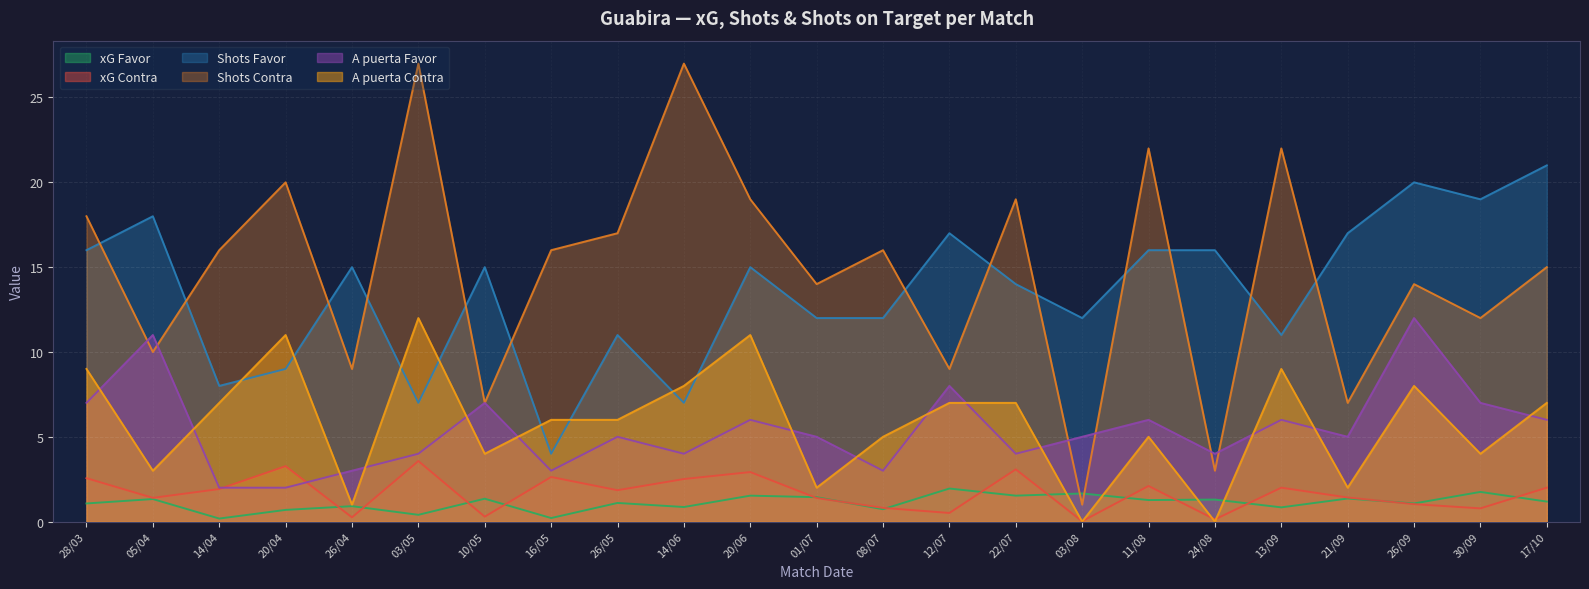

What position from the right is 13/09?

5